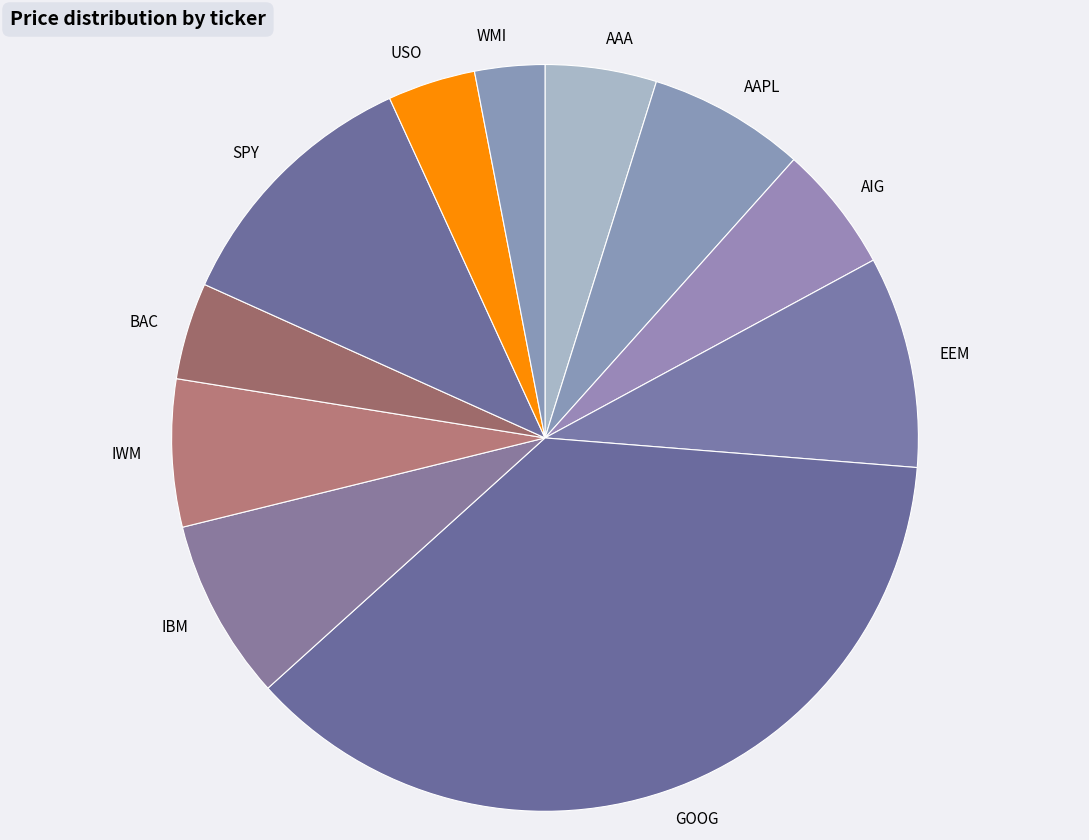

Does any single category account for the majority?

No